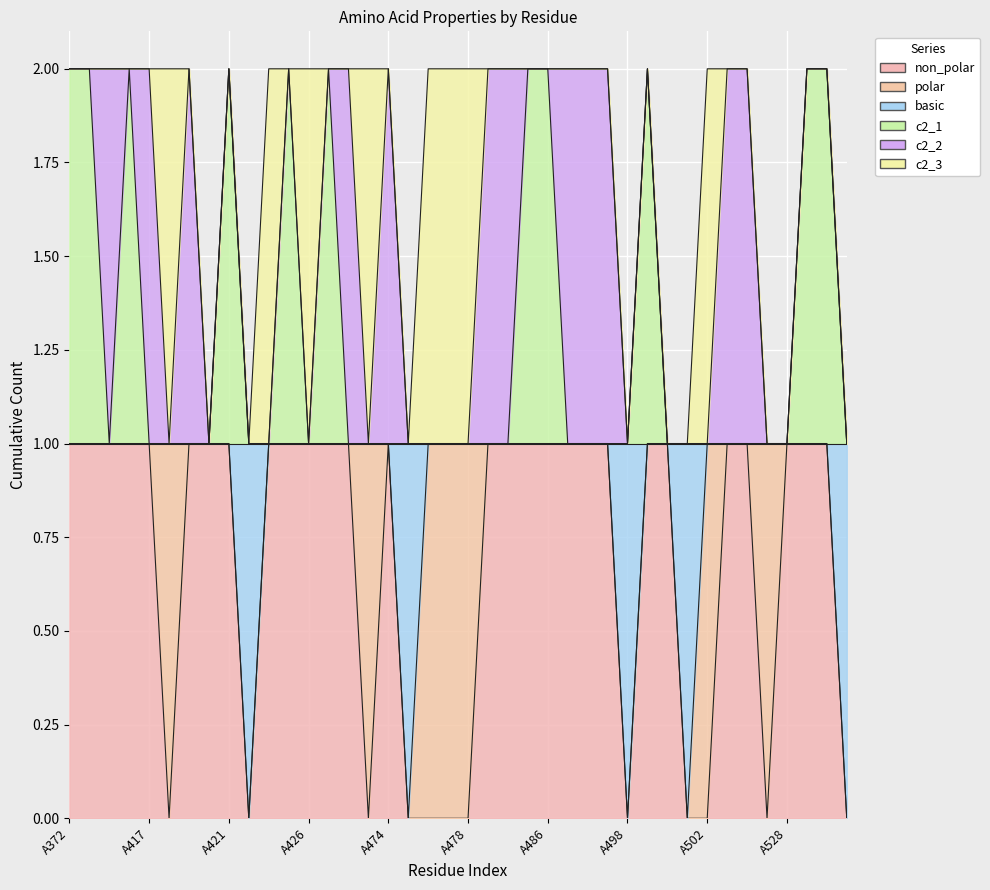

In non_polar, how many points are lower than both neighbors (excluding endpoints)?

5